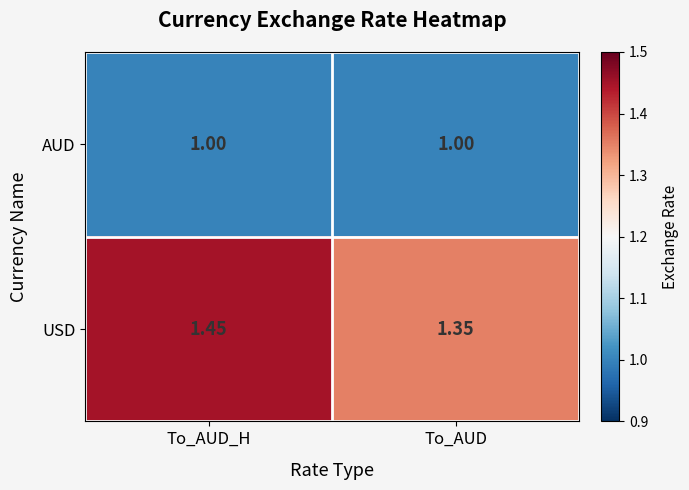

List the series in order of their peak value, lowest first.

AUD, USD